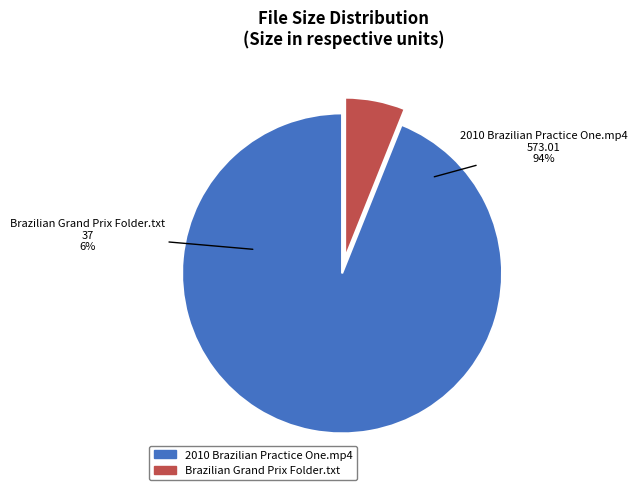

Which category has the biggest portion of the pie?

2010 Brazilian Practice One.mp4